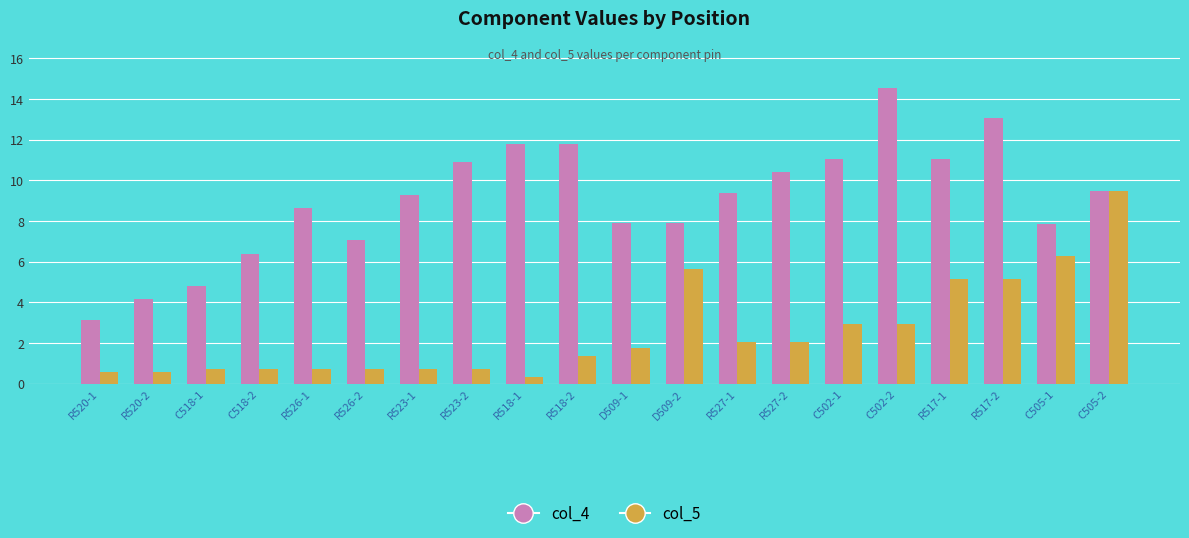

How many distinct data groups are displayed?

2